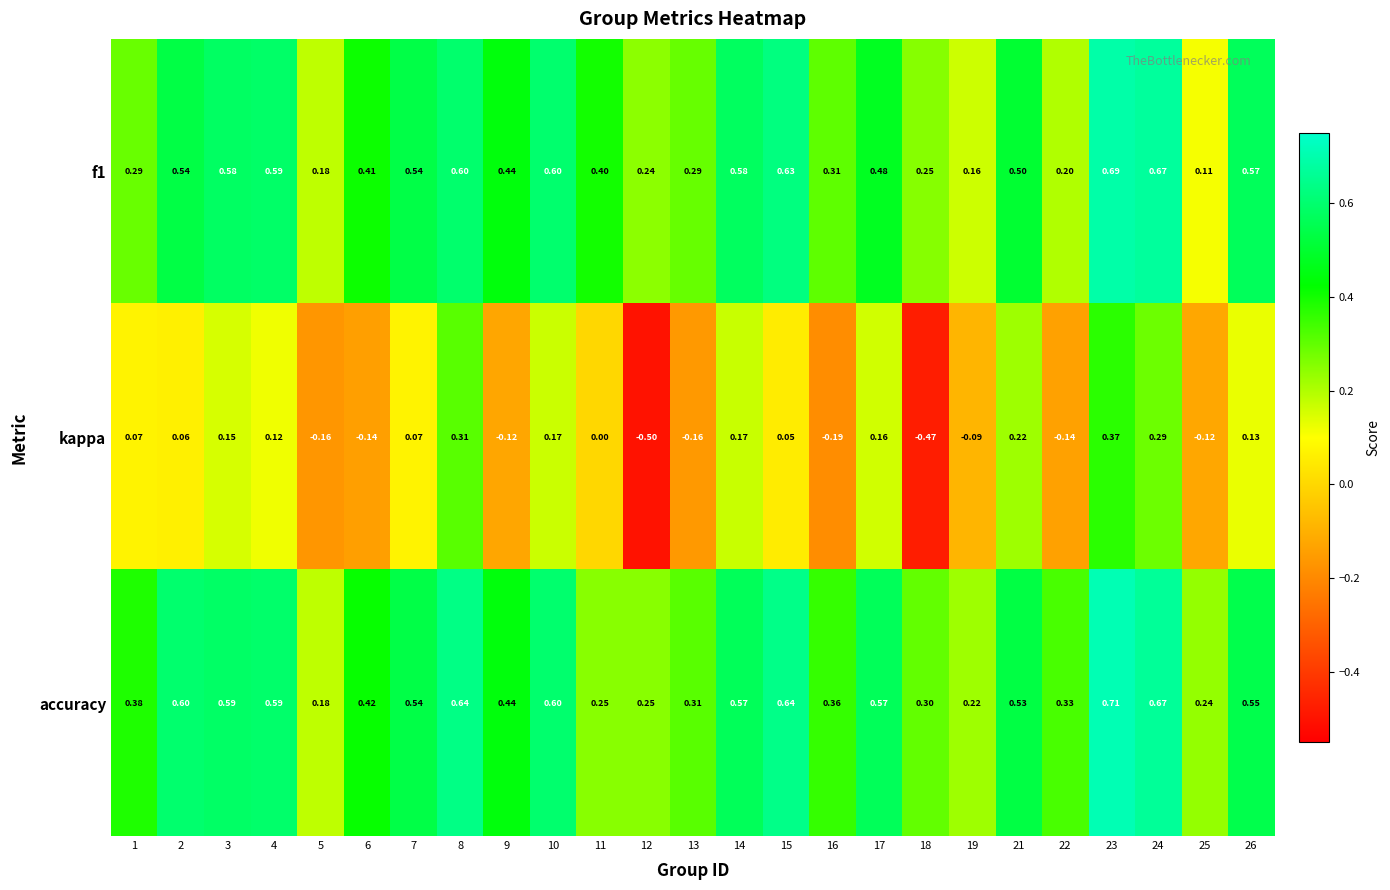

Which series changed the most between 18 and 26?

kappa